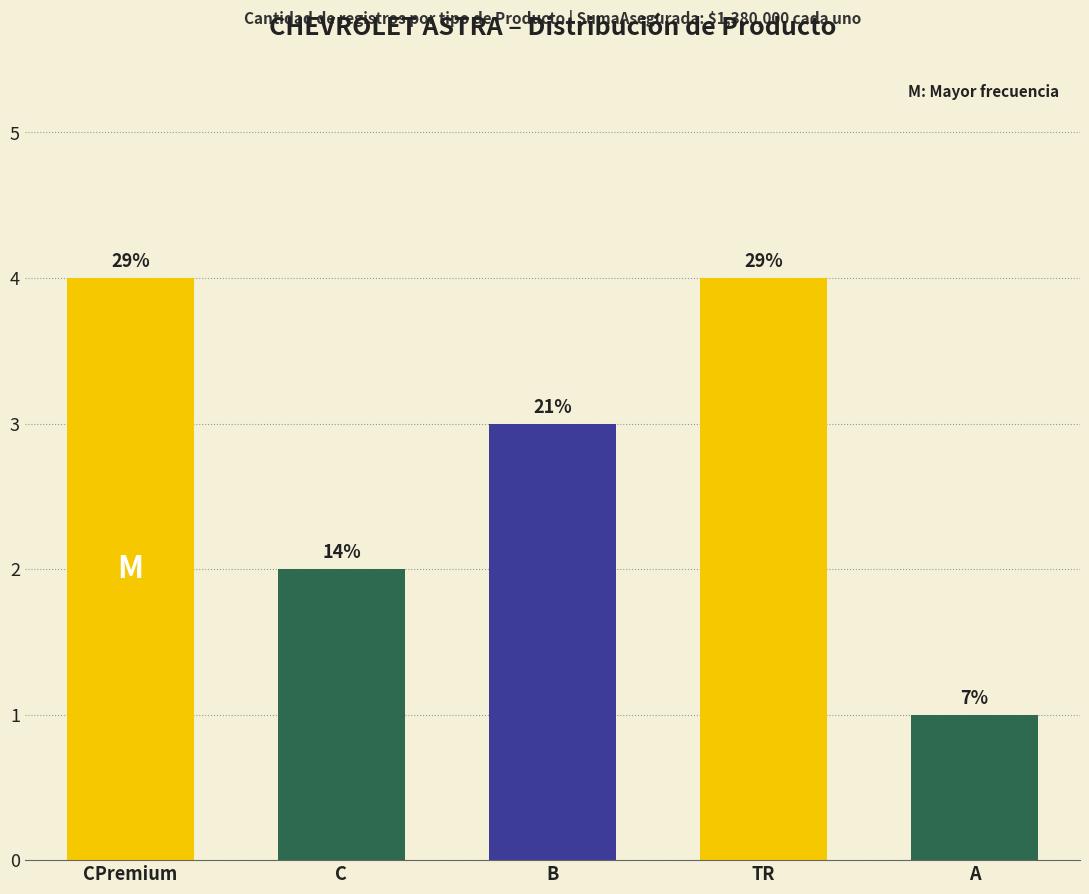

List the labels in order of value, largest first.

CPremium, TR, B, C, A